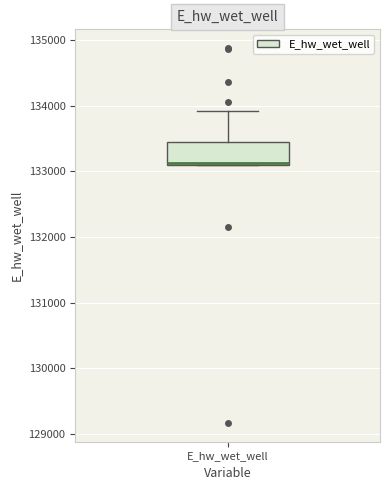

Transcribe this box plot: give where the median line is, the range the box spans, and where the two whiskers end, as read against the y-axis. The values are not printed on the chart, so give them approximately, as read against the axis.

median 133100, box 133100 to 133500, whiskers 133100 to 133900